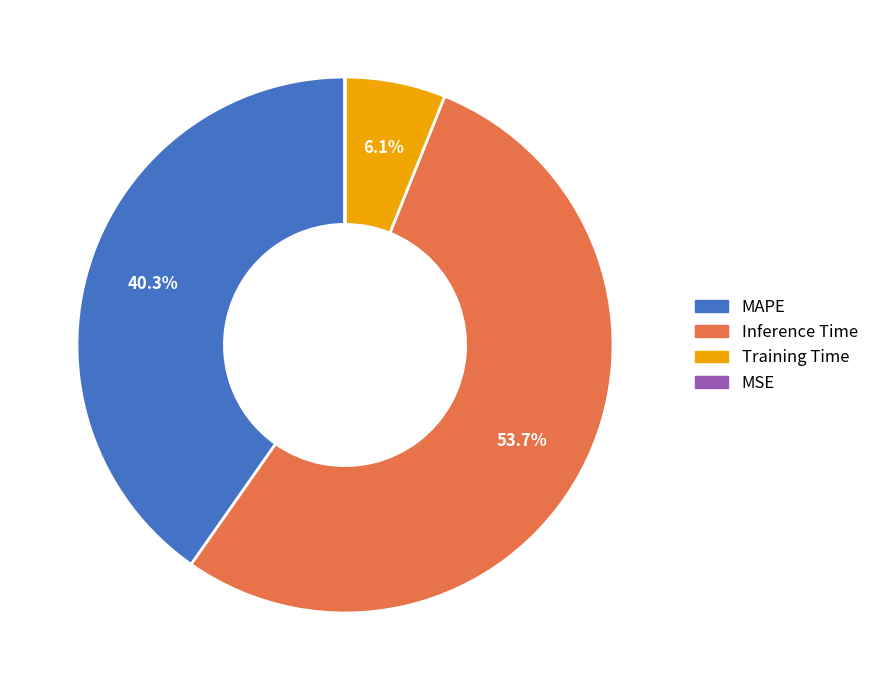

Which has a higher value, MAPE or Inference Time?

Inference Time